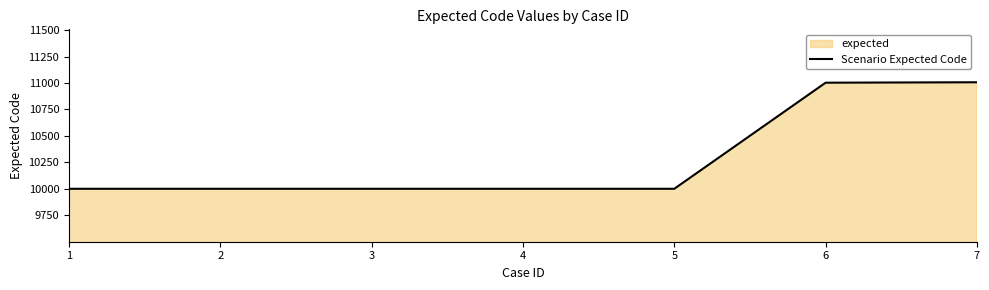

What is the ratio of the value at 6 to the value at 5?

1.1